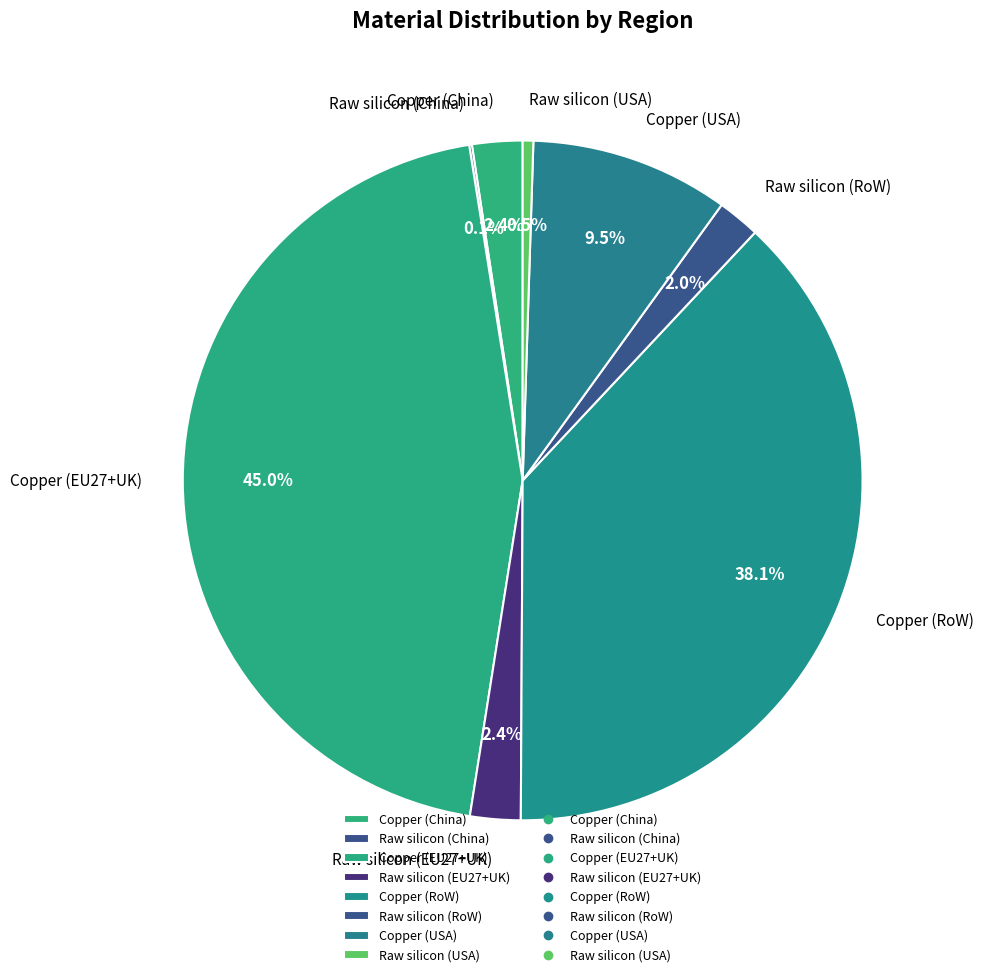

Does Copper (EU27+UK) account for over 50% of the chart?

No